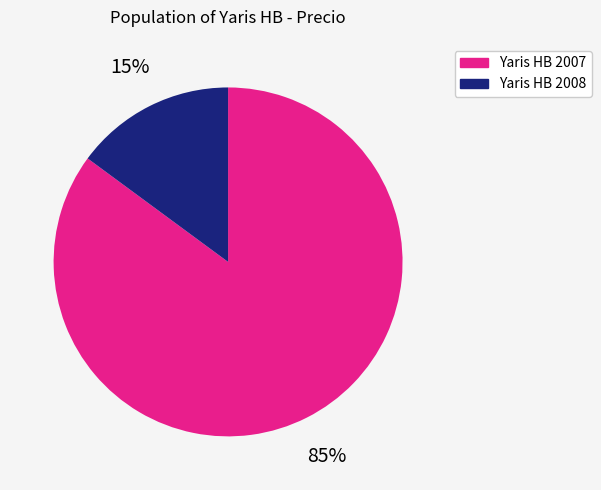

What is the ratio of the value at Yaris HB 2007 to the value at Yaris HB 2008?

5.7